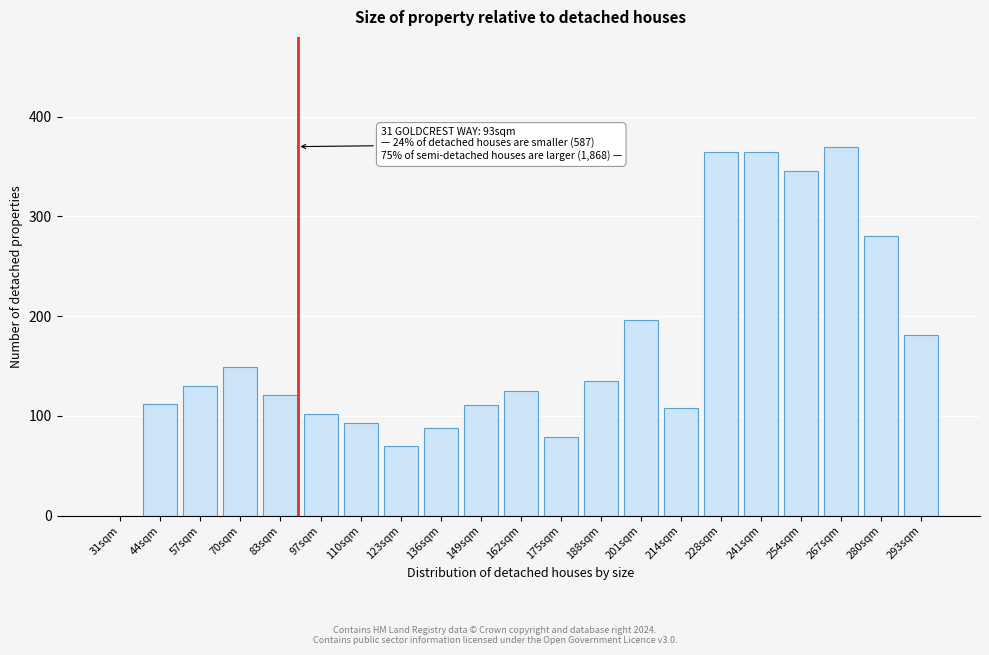

What is the greatest value displayed?

370.0